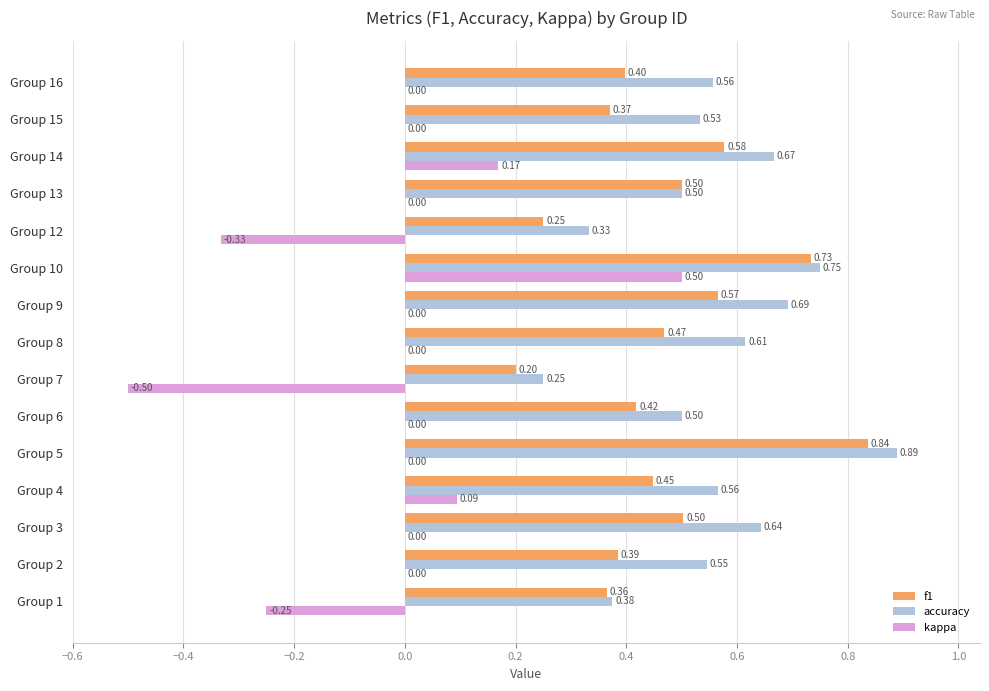

What is the sum of all f1 values?

7.0